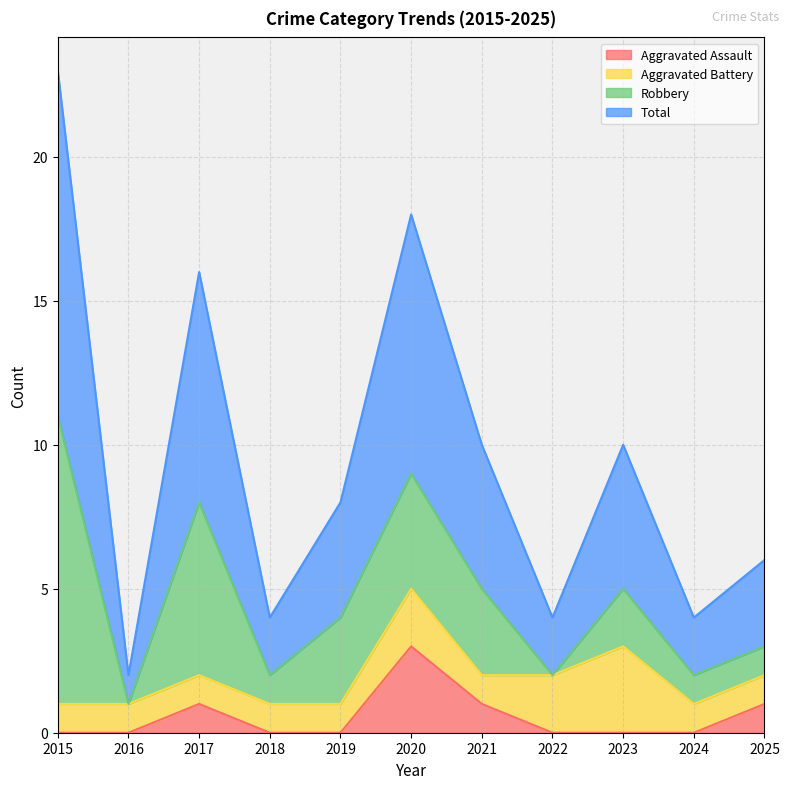

Does the chart have visible grid lines?

Yes